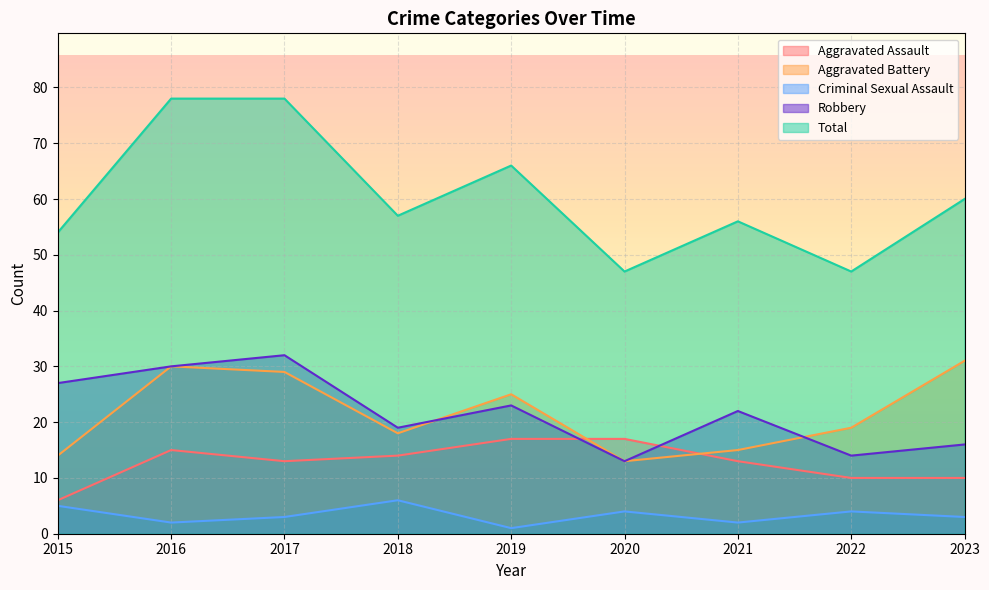

Which series changed the most between 2017 and 2023?

Total